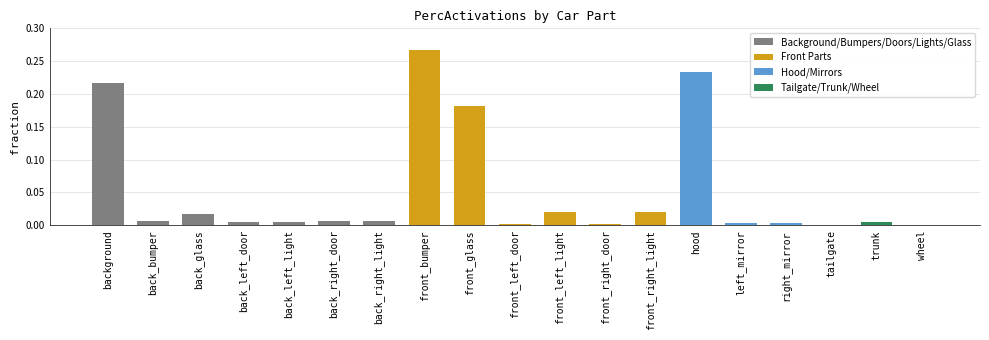

Which category has the highest value across all series?

front_bumper